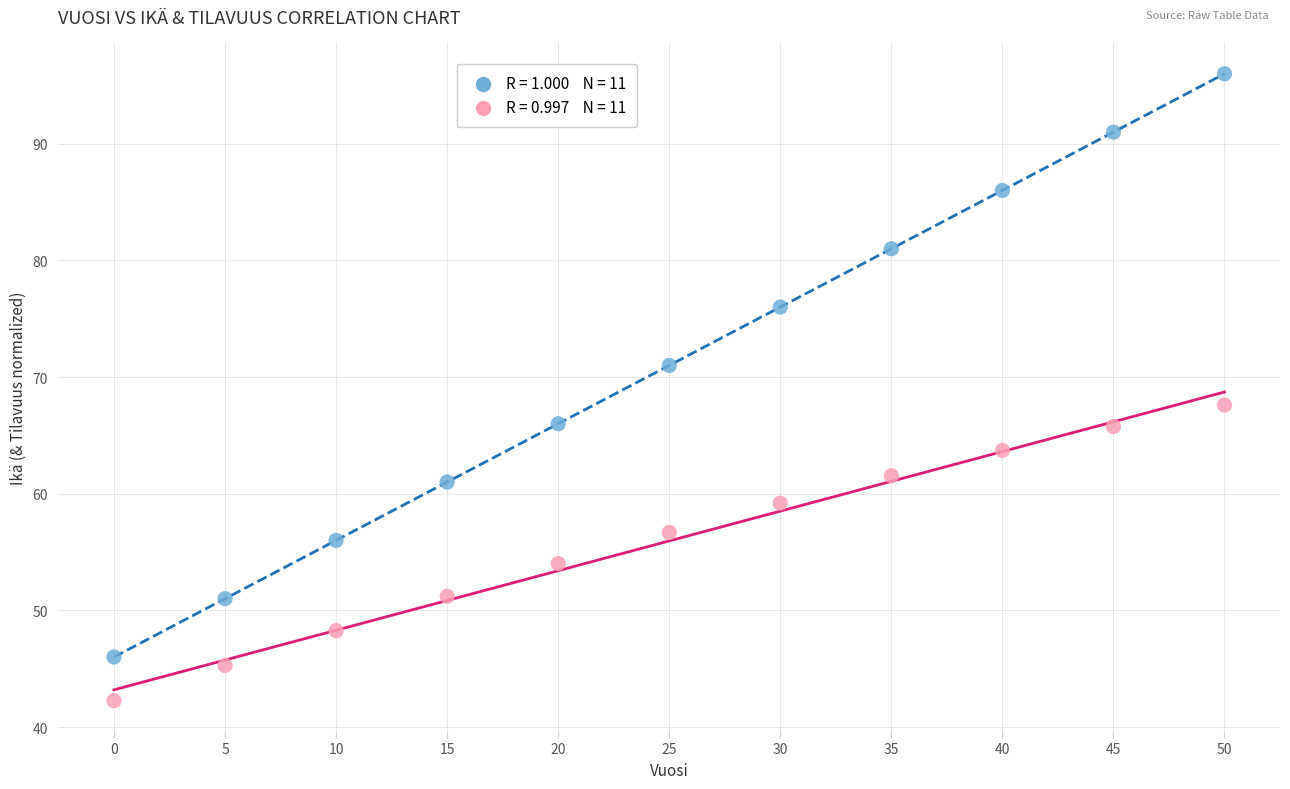

Across all series, what Y value is closest to 69?

67.6